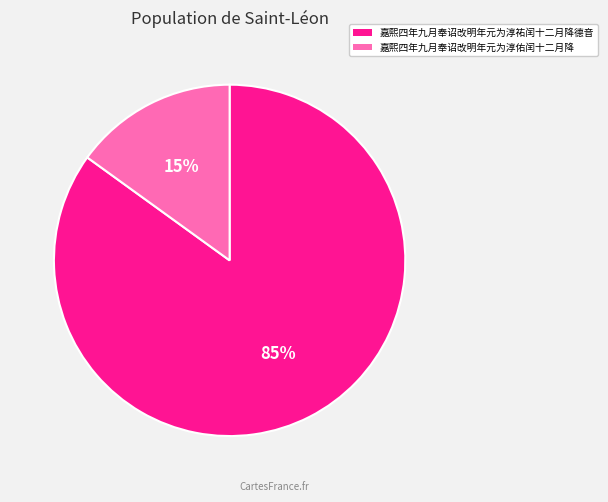

Combined, do 嘉熙四年九月奉诏改明年元为淳祐闰十二月降德音 and 嘉熙四年九月奉诏改明年元为淳佑闰十二月降 account for over 50%?

Yes